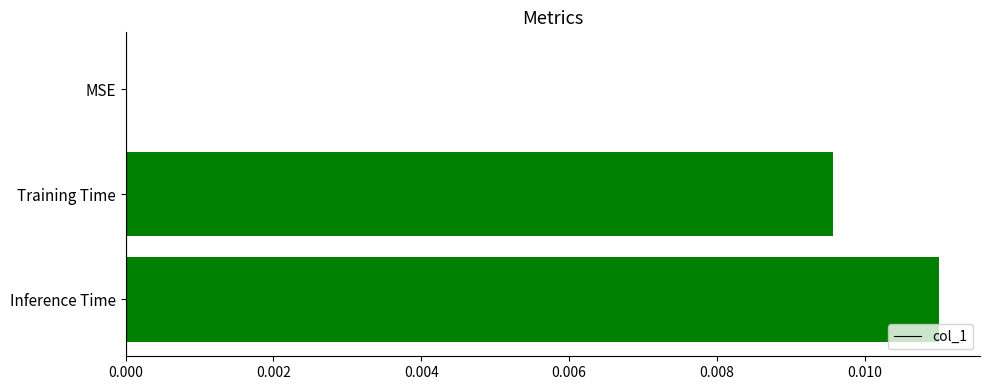

How many values are above zero?

2